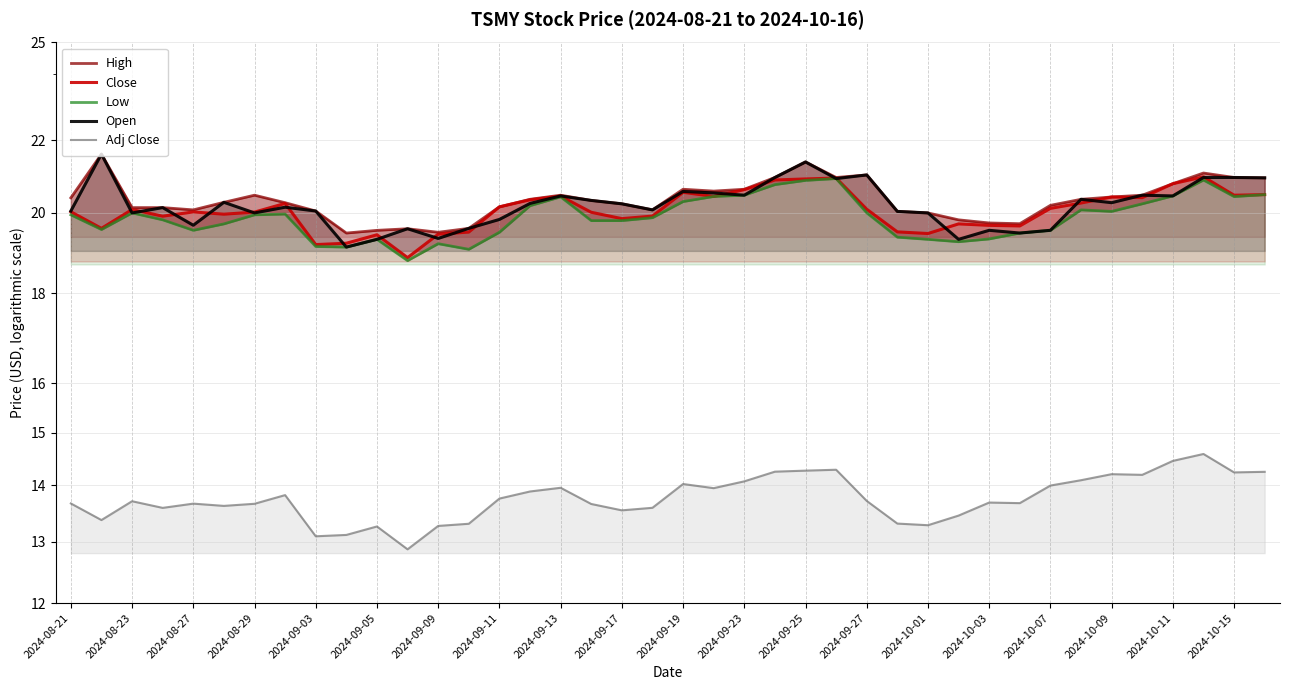

True or false: High and Open cross at least once.

False